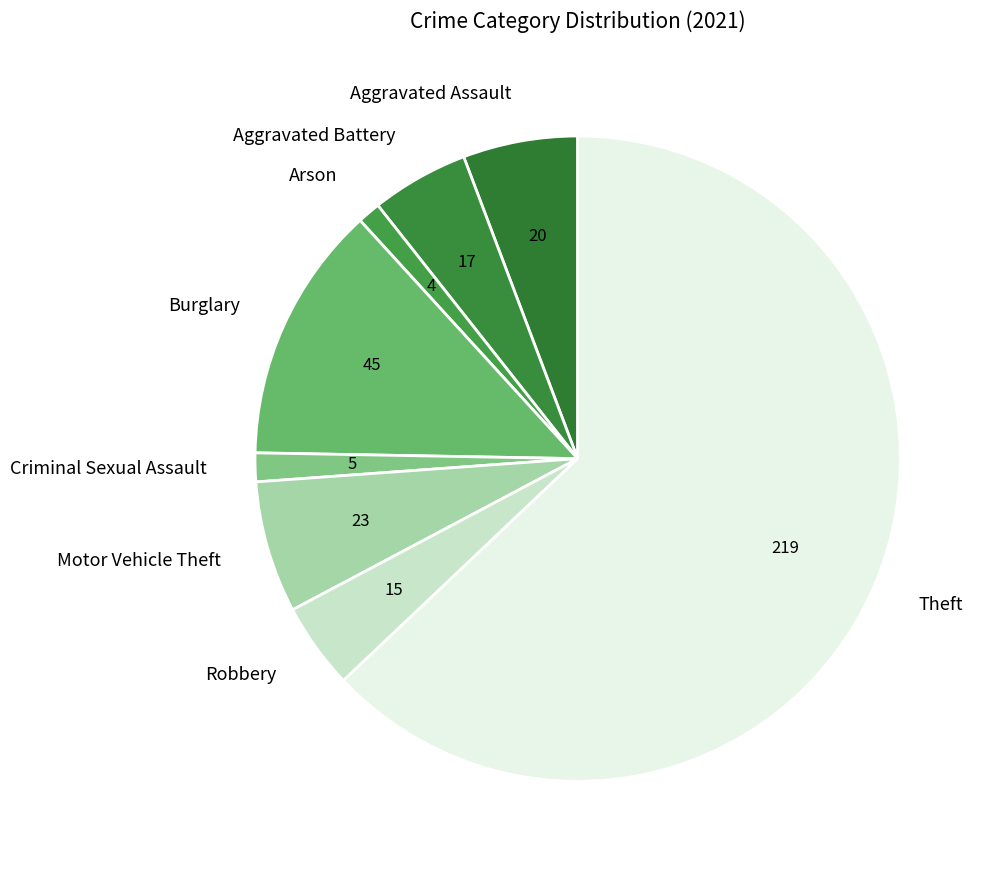

Does Theft represent more than half of the total?

Yes